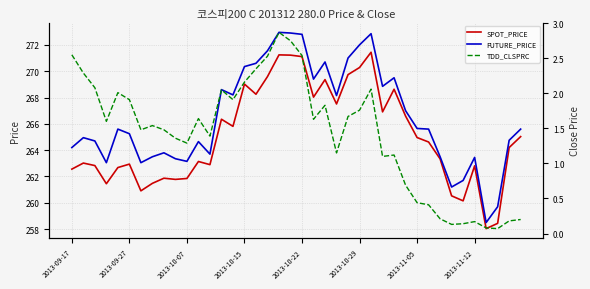

Which series has the widest spread of values?

FUTURE_PRICE